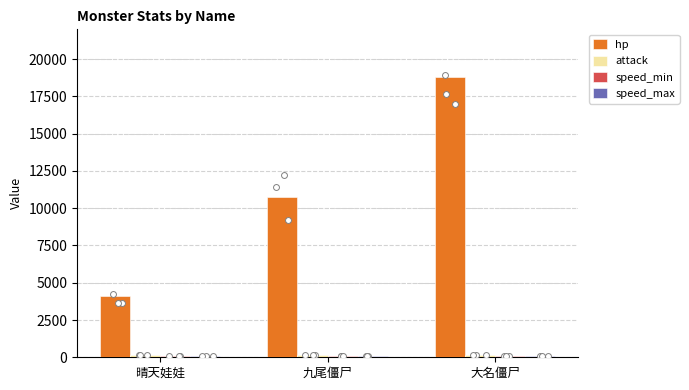

Which series contains the lowest Y value?

speed_min